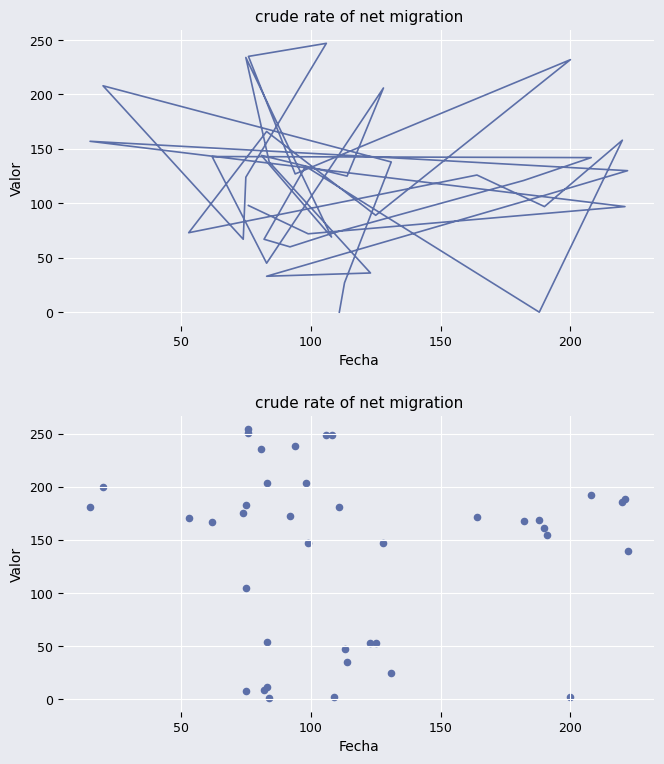

Which series reaches the minimum Y coordinate?

Band1